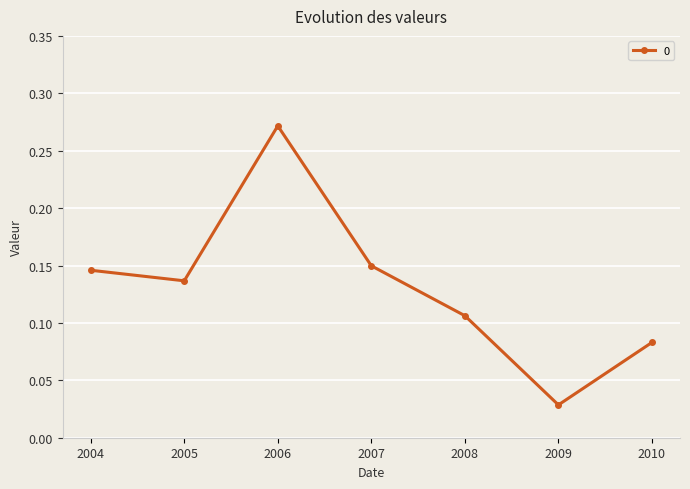

At which label is the value closest to 0?

2009